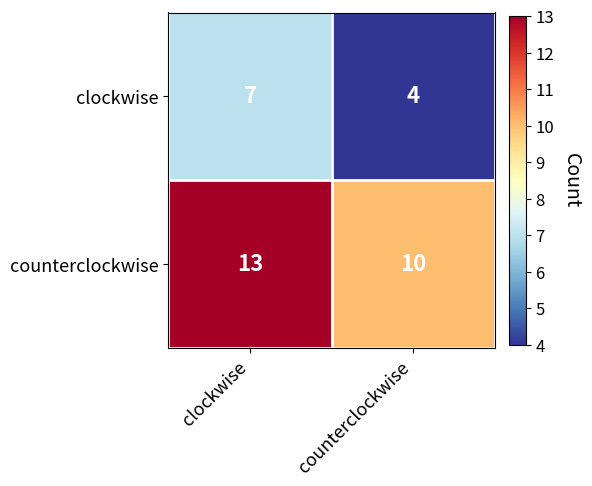

At which category does the chart reach its peak across all series?

clockwise